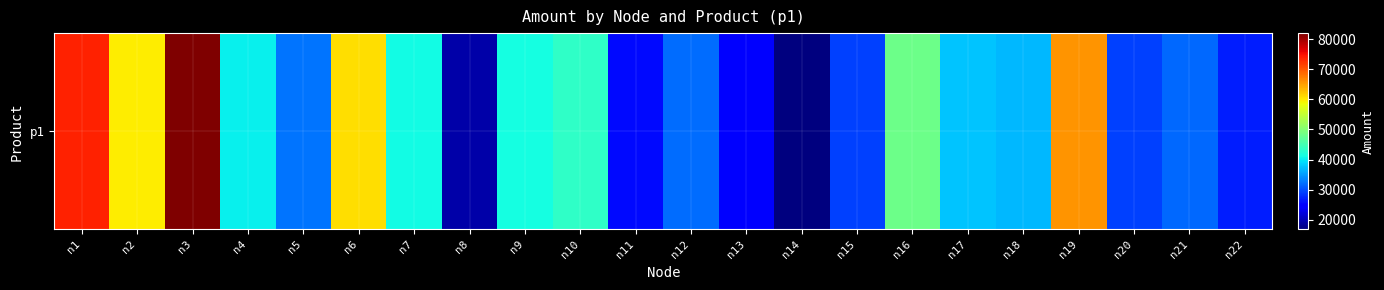

Where is the data nearest to the value 49408?

n16